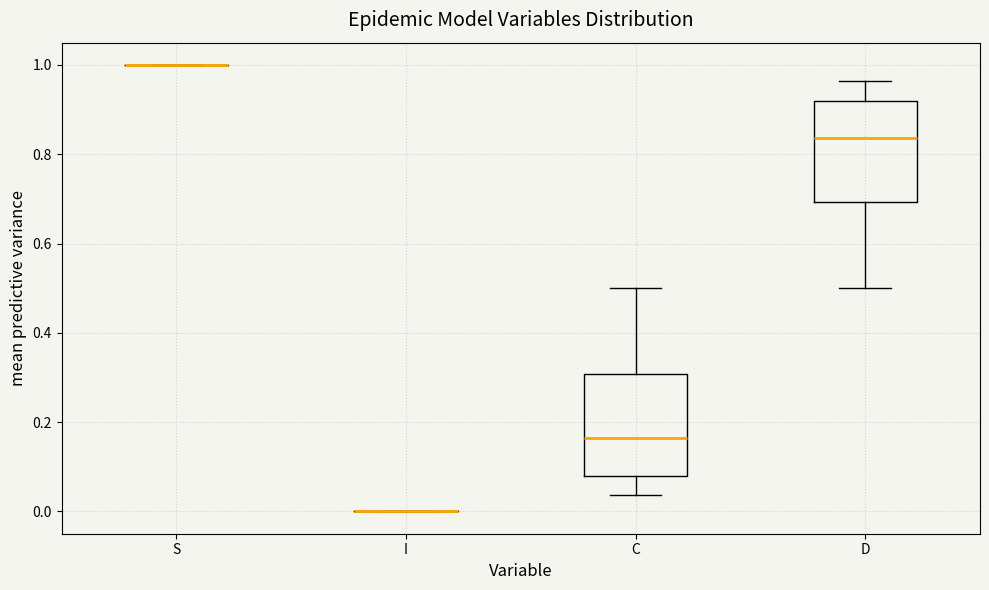

Reading left to right, read every box against the y-axis: the position of its median line, the range the box covers, and the ends of its whiskers. The values are not printed on the chart, so give them approximately, as read against the axis.

S: box collapsed to a line at 1.00, whiskers 1.00 to 1.00
I: box collapsed to a line at 0.00, whiskers 0.00 to 0.00
C: median 0.16, box 0.08 to 0.30, whiskers 0.04 to 0.50
D: median 0.84, box 0.70 to 0.92, whiskers 0.50 to 0.96